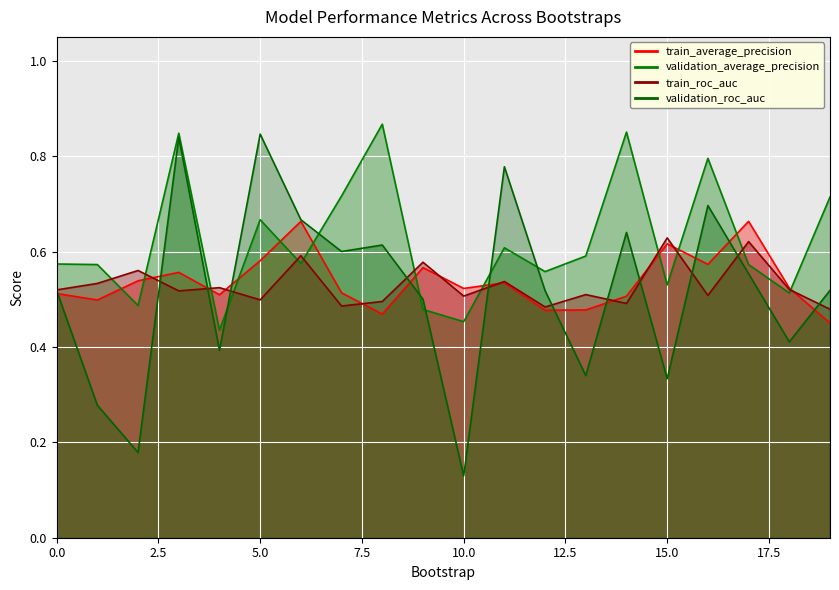

Which label corresponds to the smallest value in the chart?

10